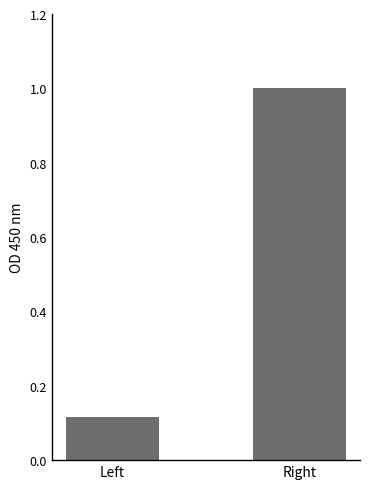

Which category has the lowest value across all series?

Left